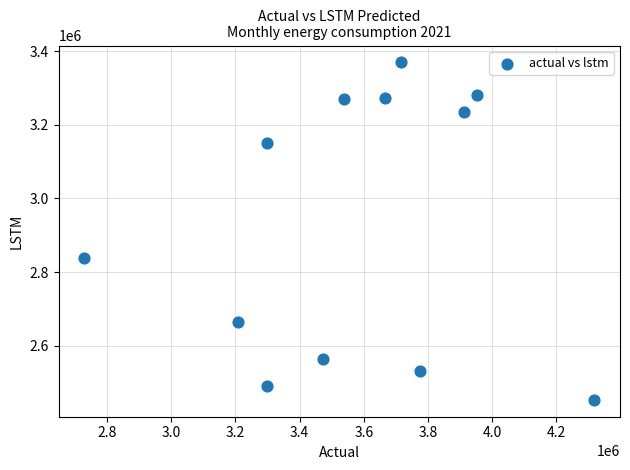

What Y value in the scatter plot is closest to 2911240?

2839255.4